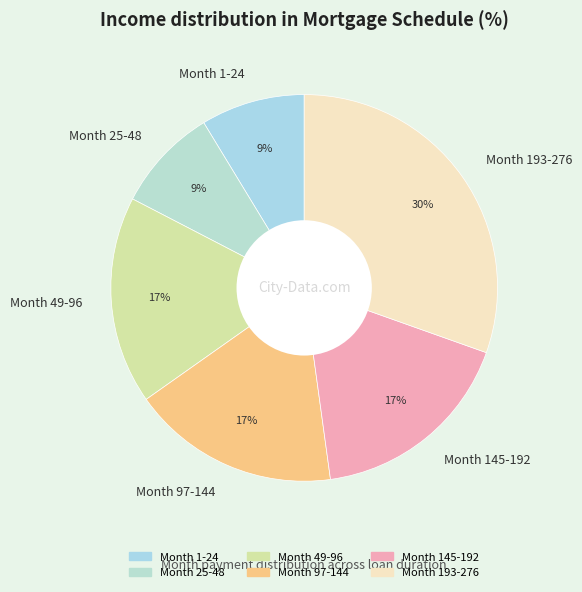

To the nearest percent, what is the difference between the Month 49-96 and Month 193-276 slice percentages?

13%